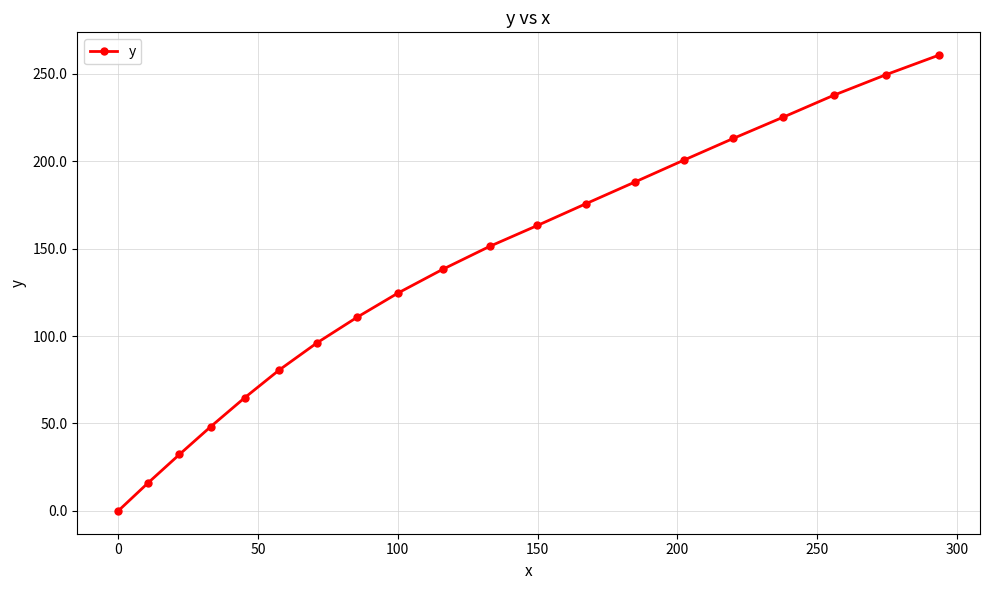

What is the average value?

138.8